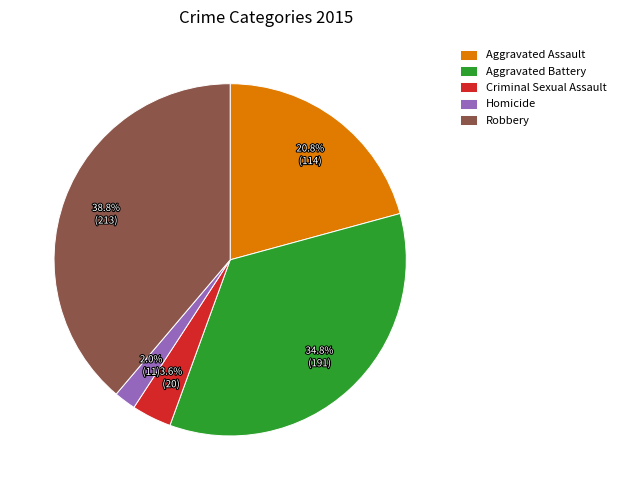

To the nearest percent, what is the difference between the Robbery and Criminal Sexual Assault slice percentages?

35%